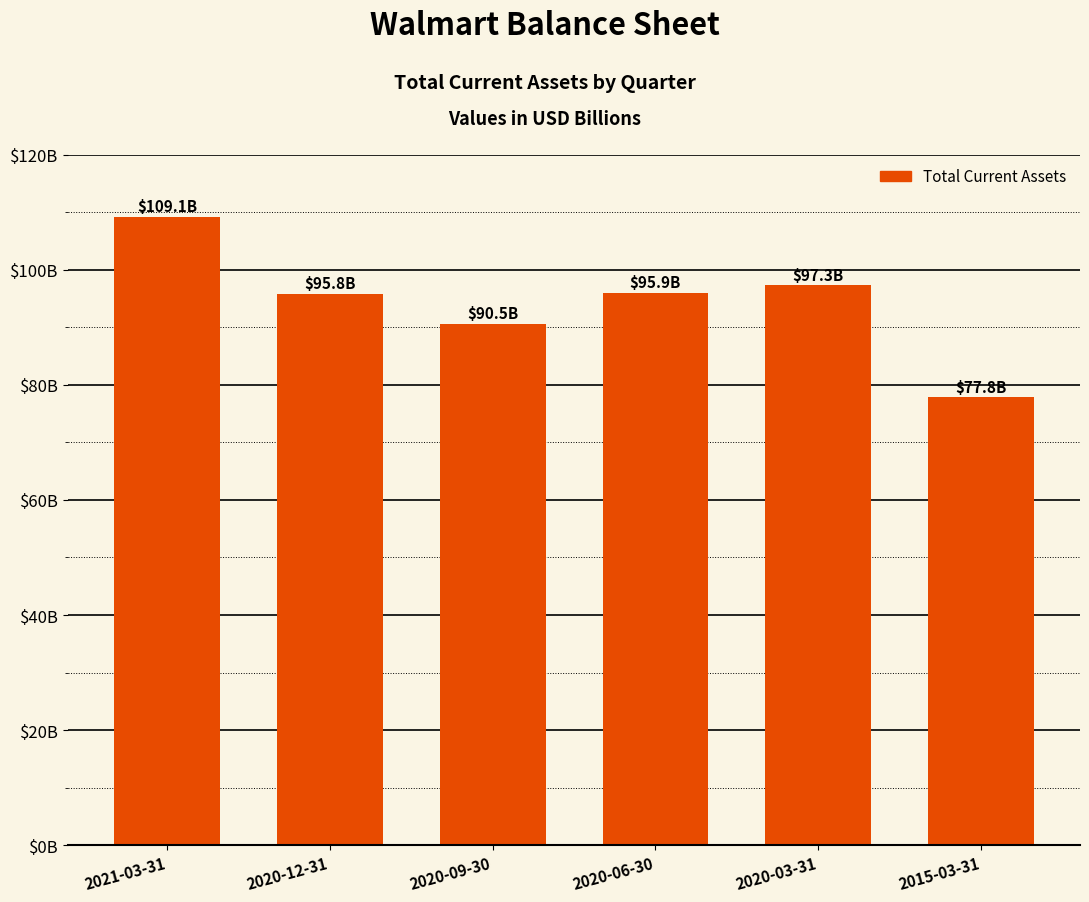

Rank the categories by value from highest to lowest.

2021-03-31, 2020-03-31, 2020-06-30, 2020-12-31, 2020-09-30, 2015-03-31